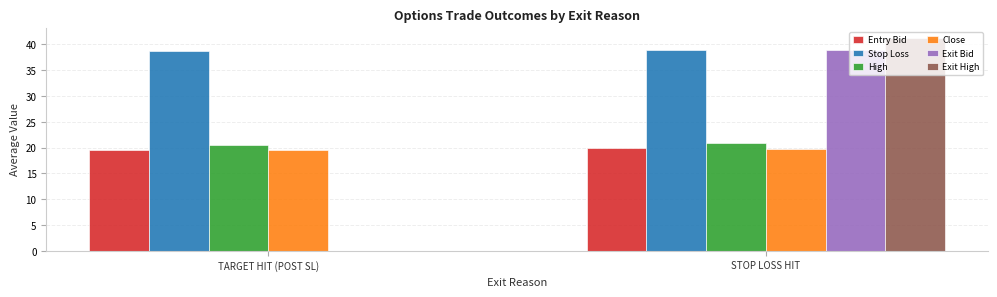

Are the bars horizontal?

No